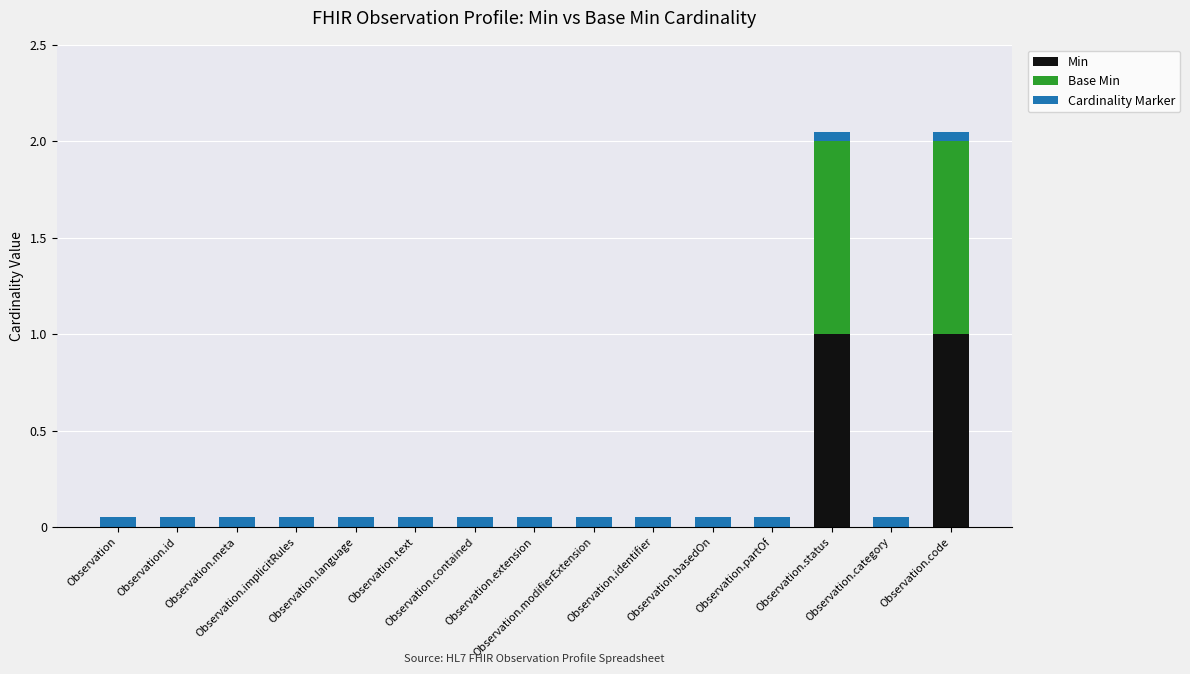

Count the number of data series in this chart.

3